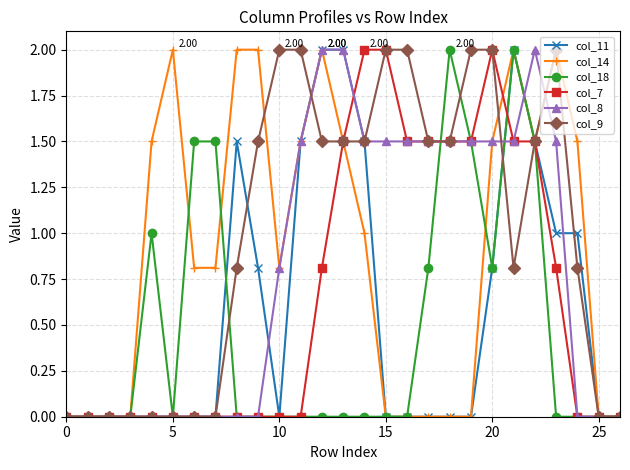

Rank the series by their average value, from highest to lowest.

col_9, col_14, col_8, col_7, col_11, col_18